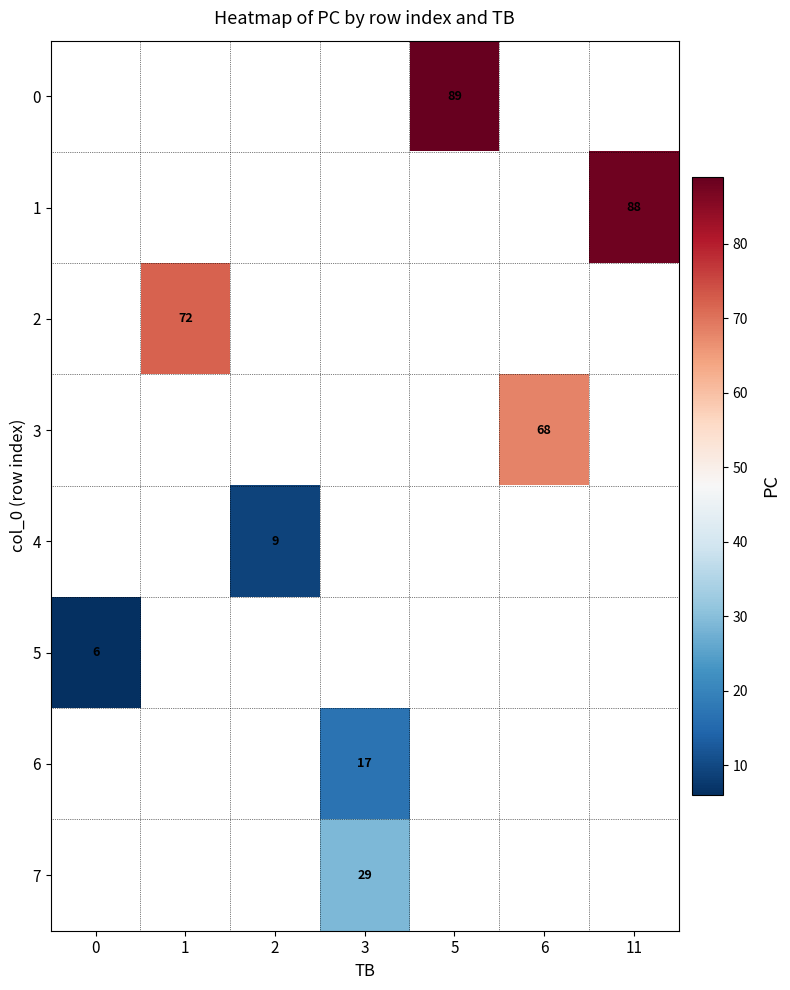

Is the value of row_4 at 3 greater than the value of row_2 at 0?

No